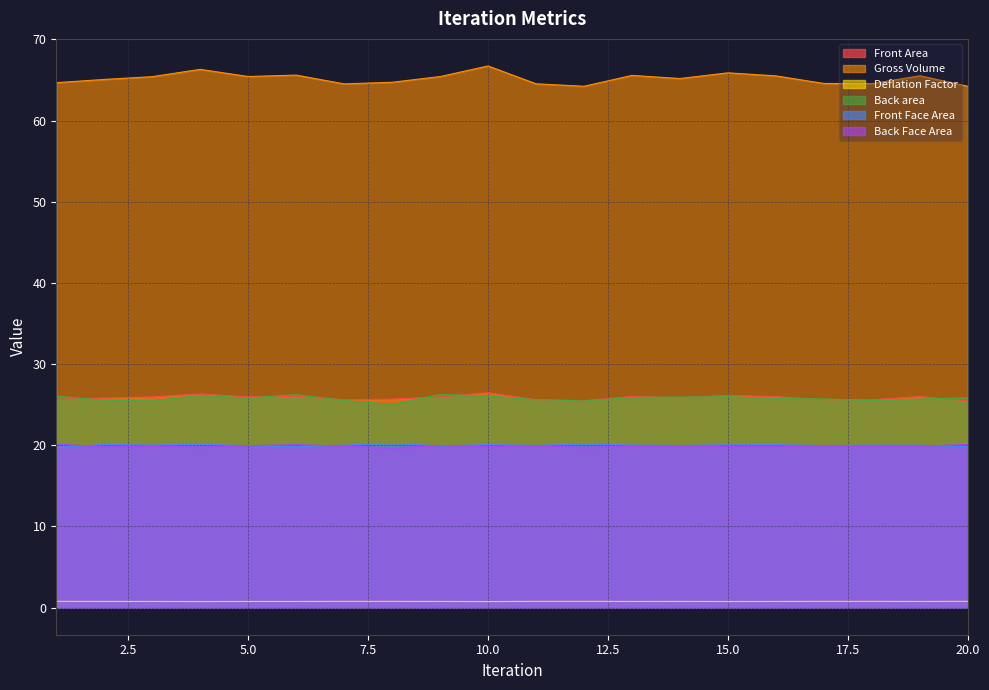

Rank the series at 2 from highest to lowest value.

Gross Volume, Front Area, Back area, Front Face Area, Back Face Area, Deflation Factor